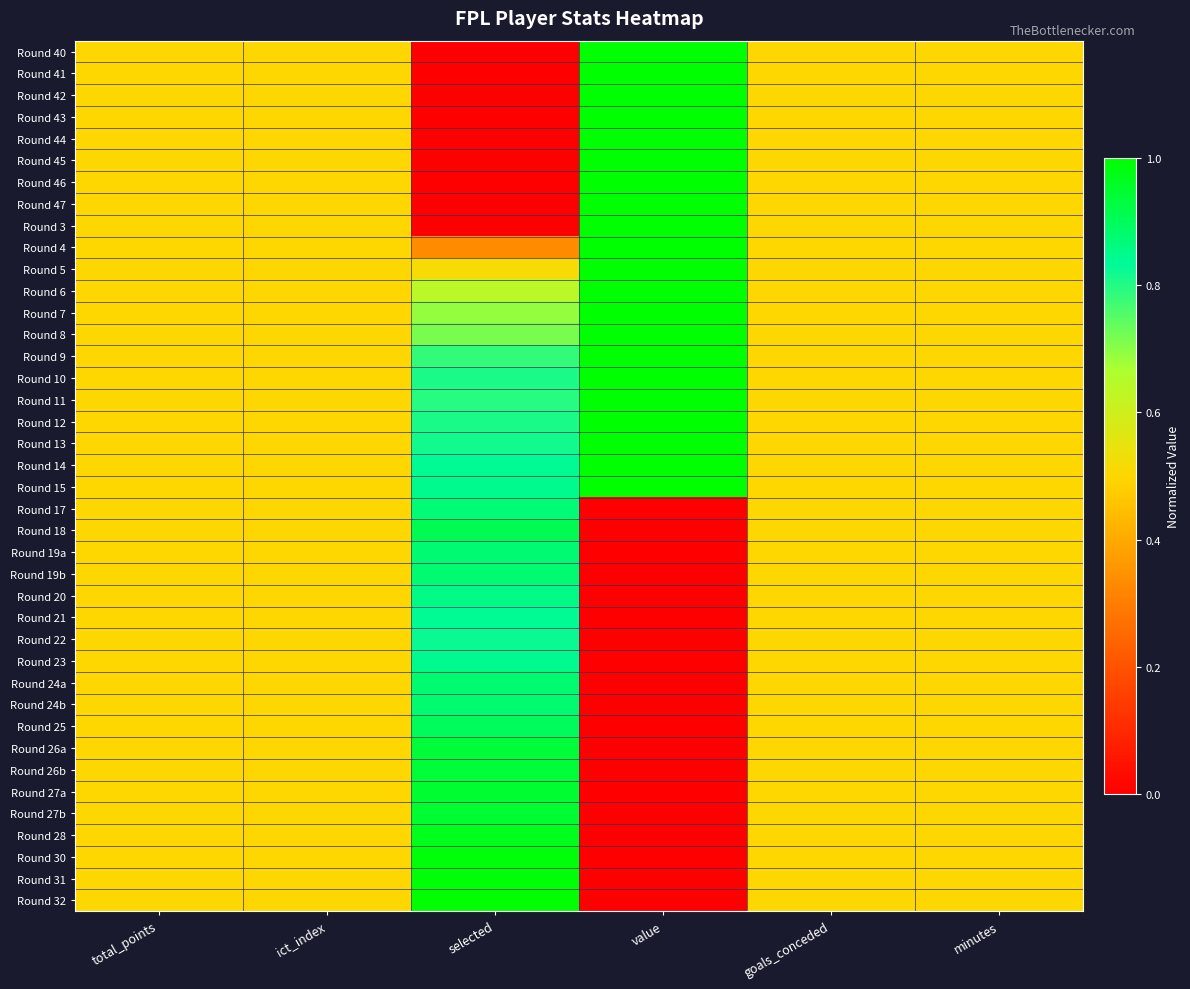

At how many categories does at least one series exceed 0?

6